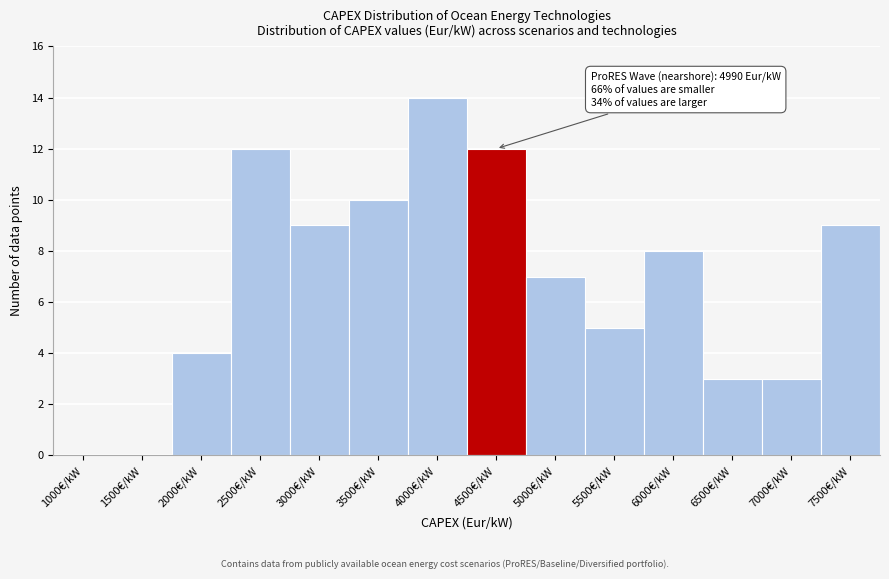

Reading right to left, transcribe all the data shown in this chart.

7500€/kW=9	7000€/kW=3	6500€/kW=3	6000€/kW=8	5500€/kW=5	5000€/kW=7	4500€/kW=12	4000€/kW=14	3500€/kW=10	3000€/kW=9	2500€/kW=12	2000€/kW=4	1500€/kW=0	1000€/kW=0